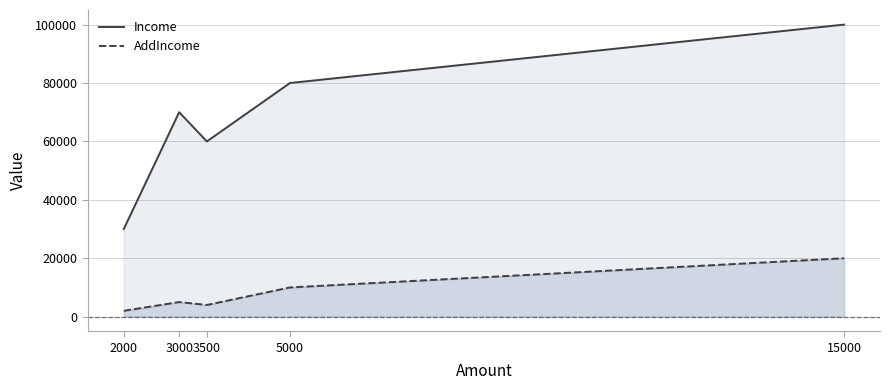

Reading right to left, extract all data points from this chart.

Income: 100000	80000	60000	70000	30000
AddIncome: 20000	10000	4000	5000	2000